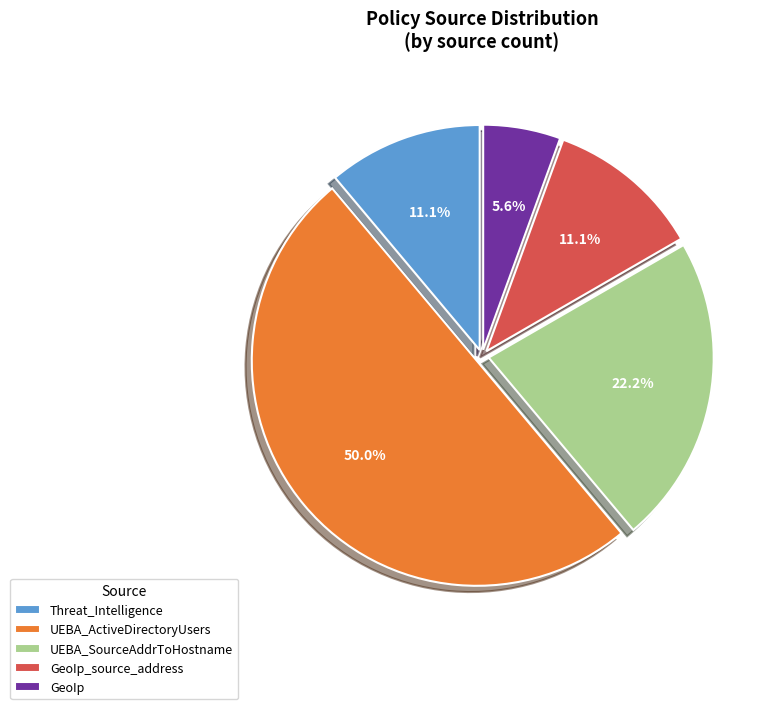

To the nearest percent, what is the average slice percentage?

20%